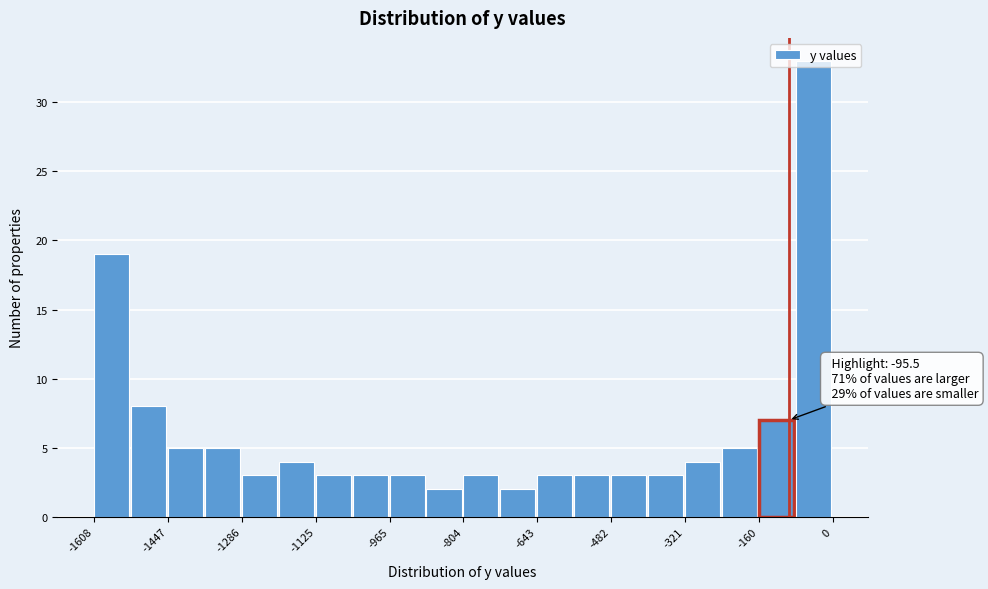

Over which range of the x-axis is the bar tallest?

-80 to 0